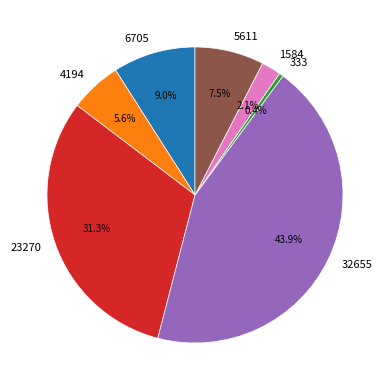

Between 23270 and 6705, which is larger?

23270